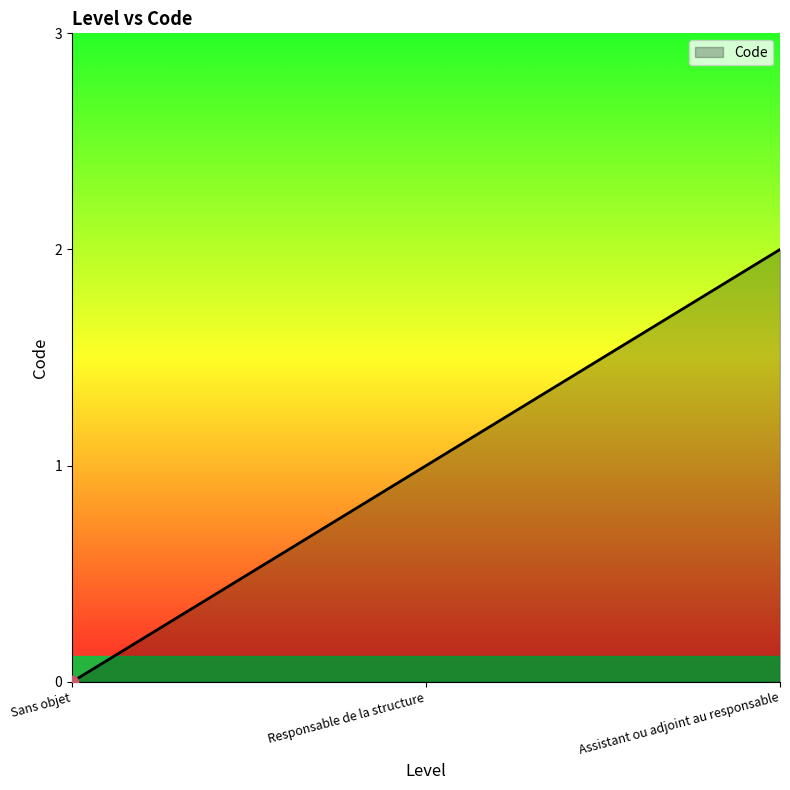

Which has a higher value, Responsable de la structure or Assistant ou adjoint au responsable?

Assistant ou adjoint au responsable